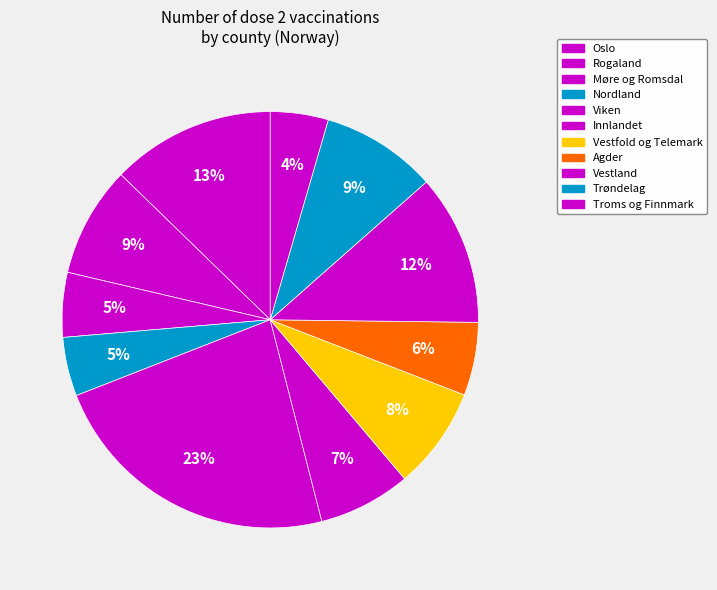

What is the change in value from Oslo to Trøndelag?

-149622